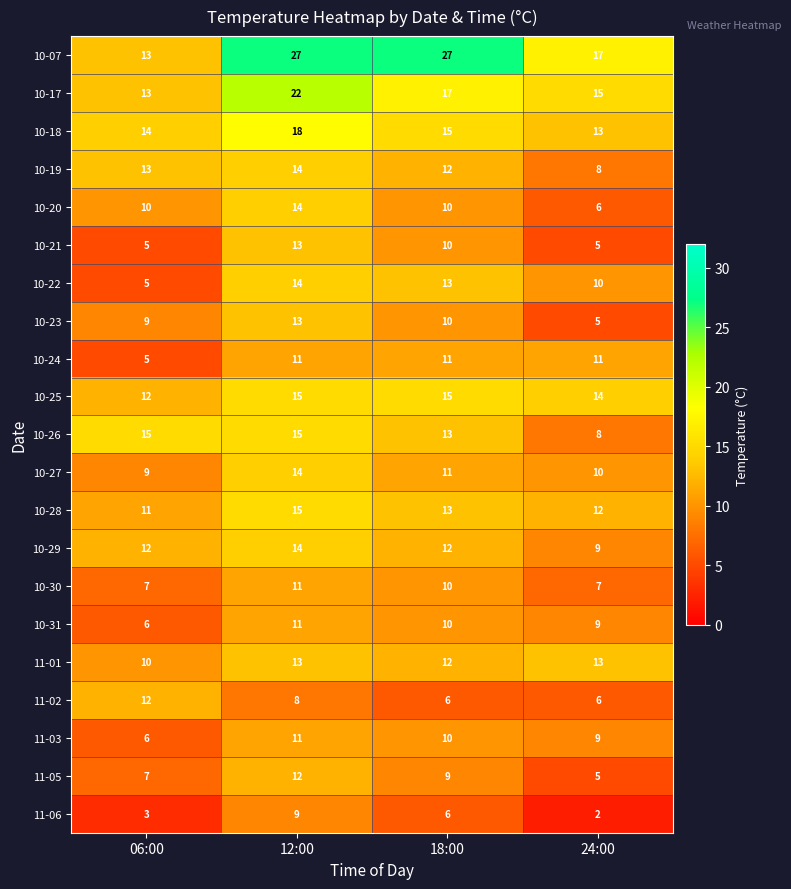

True or false: 10-27 has a value of 14 at 06:00.

False